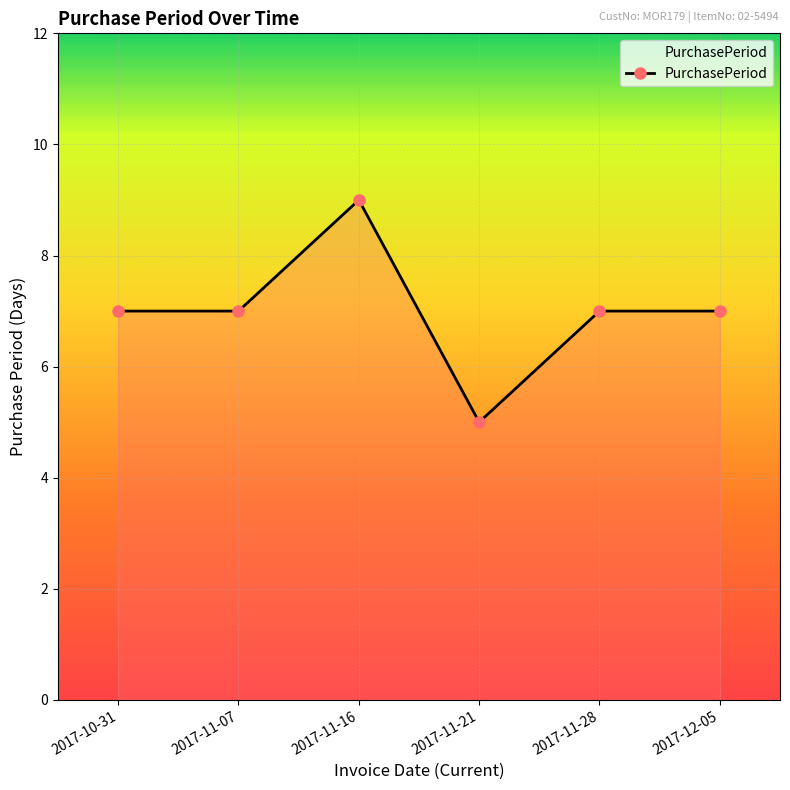

Read the value at 2017-11-16.

9